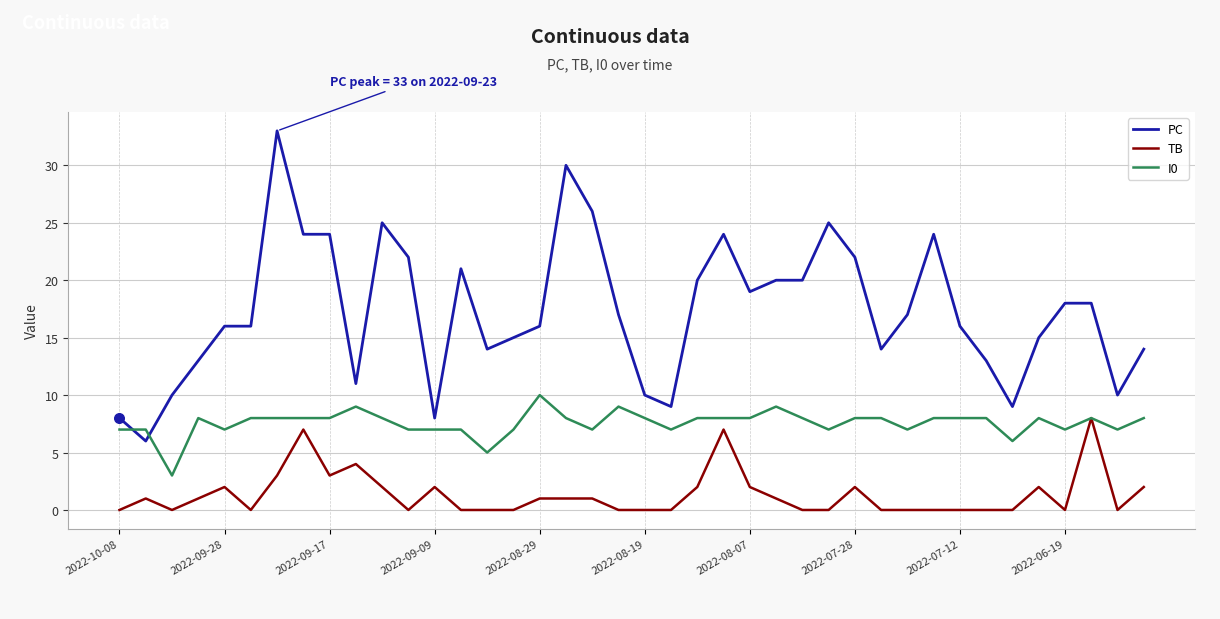

Which series has the largest total across all categories?

PC